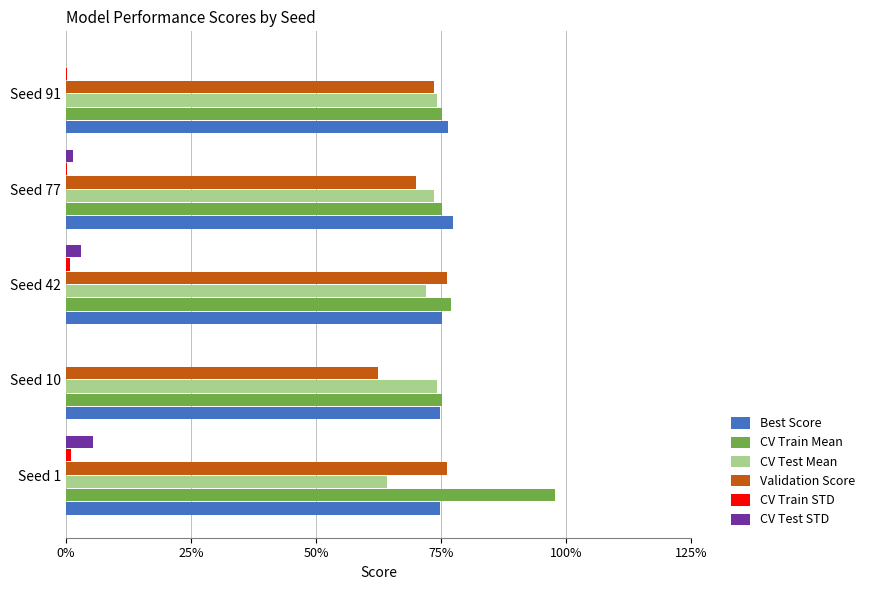

What are all the series names shown in the legend?

Best Score, CV Train Mean, CV Test Mean, Validation Score, CV Train STD, CV Test STD